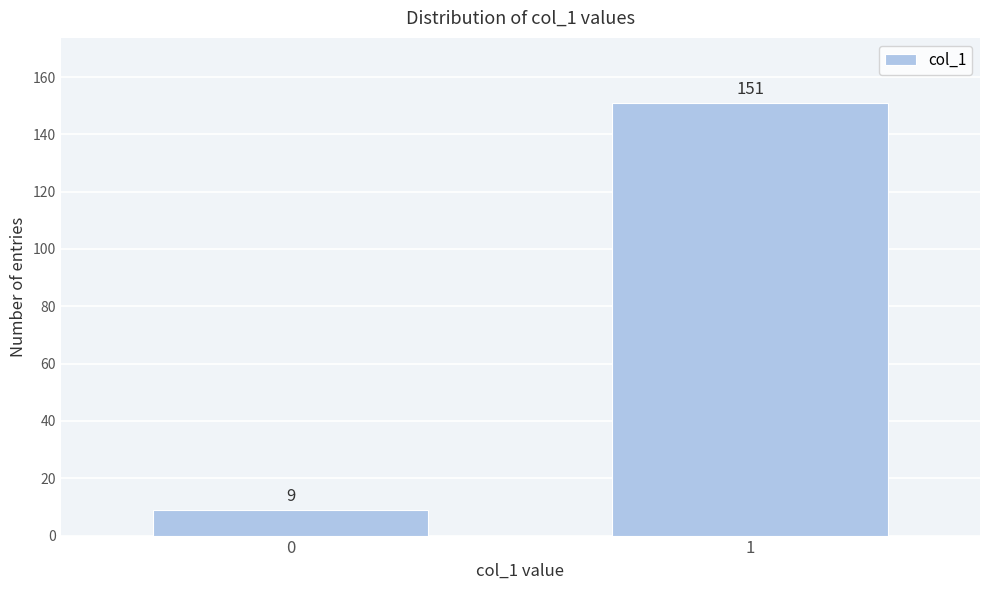

Reading left to right, what are all the values shown in this chart?

0=9	1=151